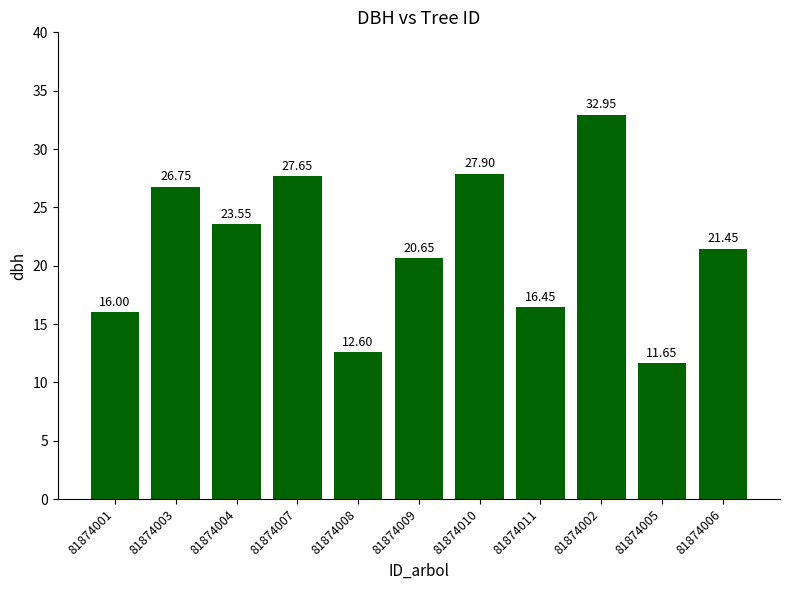

Rank the categories by value from lowest to highest.

81874005, 81874008, 81874001, 81874011, 81874009, 81874006, 81874004, 81874003, 81874007, 81874010, 81874002